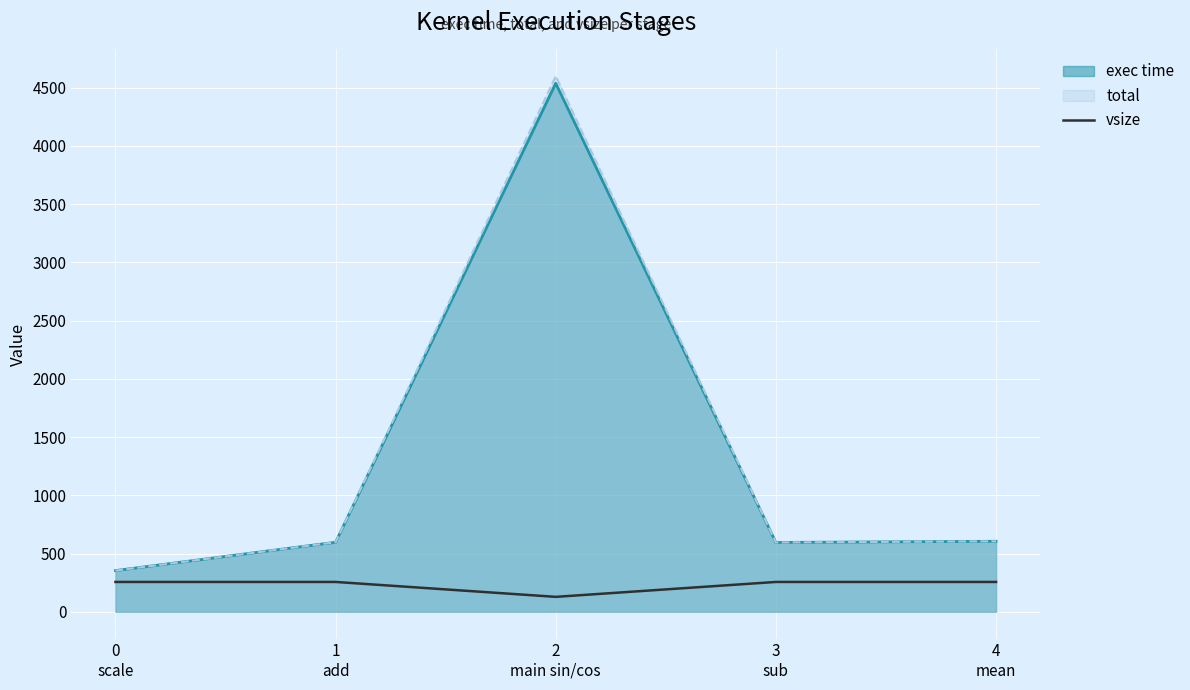

Which series has the largest range (max minus min)?

total